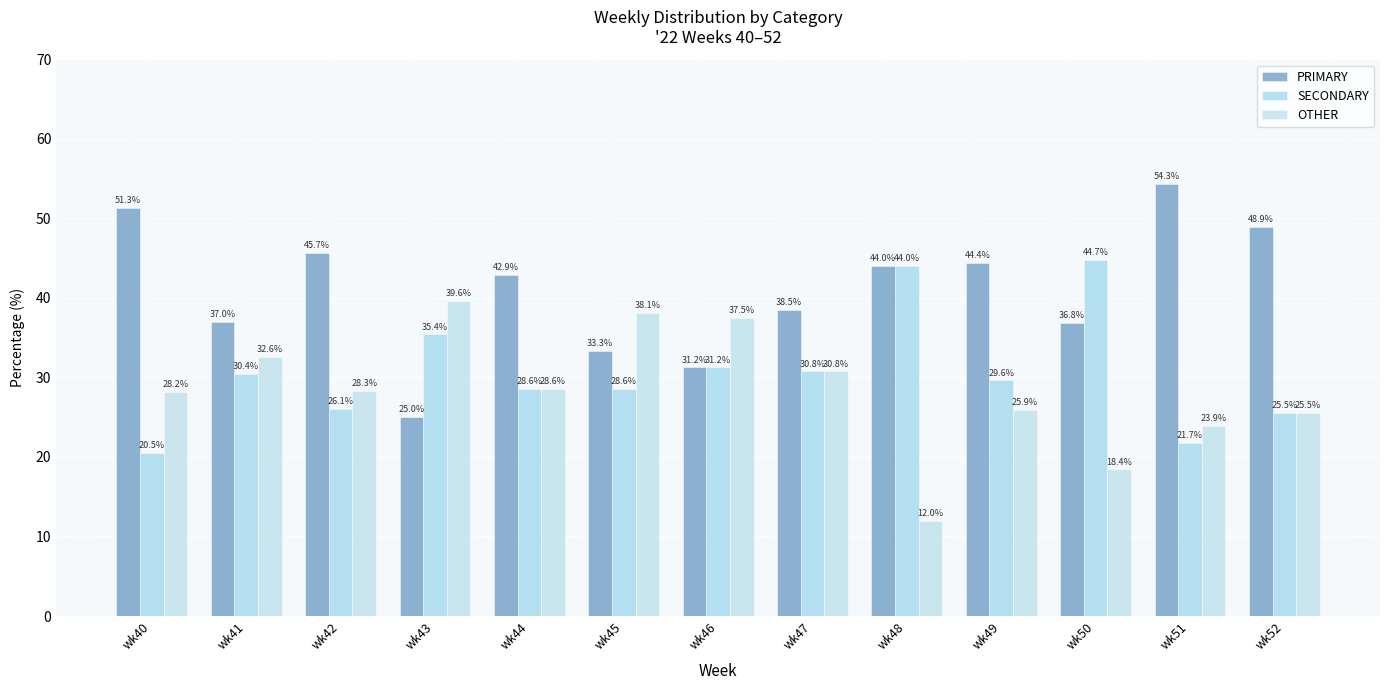

Which has a higher value, wk44 or wk48?

wk48